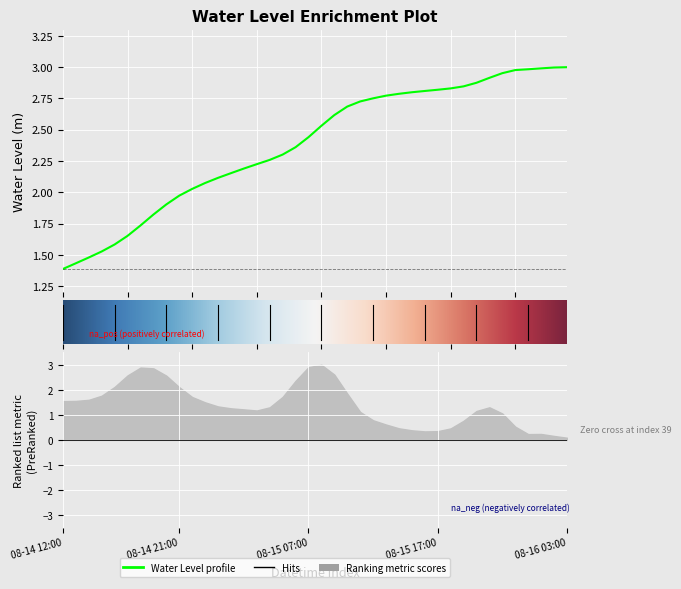

What is the value of the 9th point from the left?

1.9